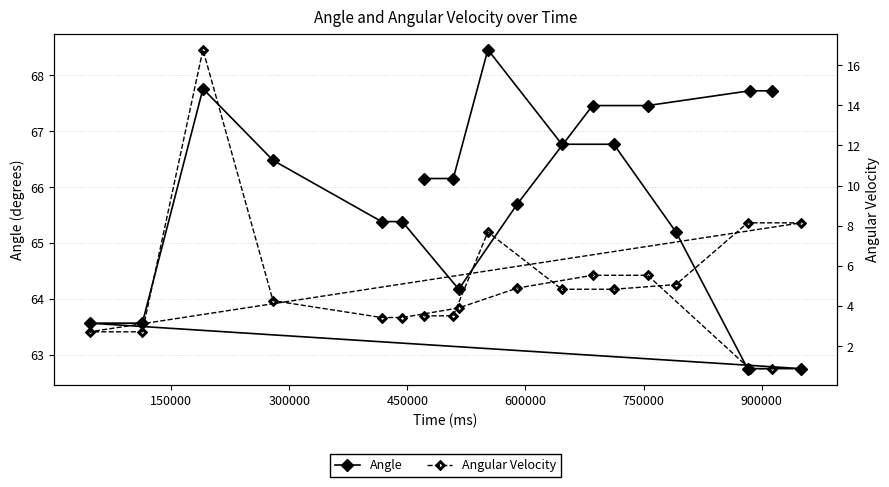

What are all the series names shown in the legend?

Angle, Angular Velocity